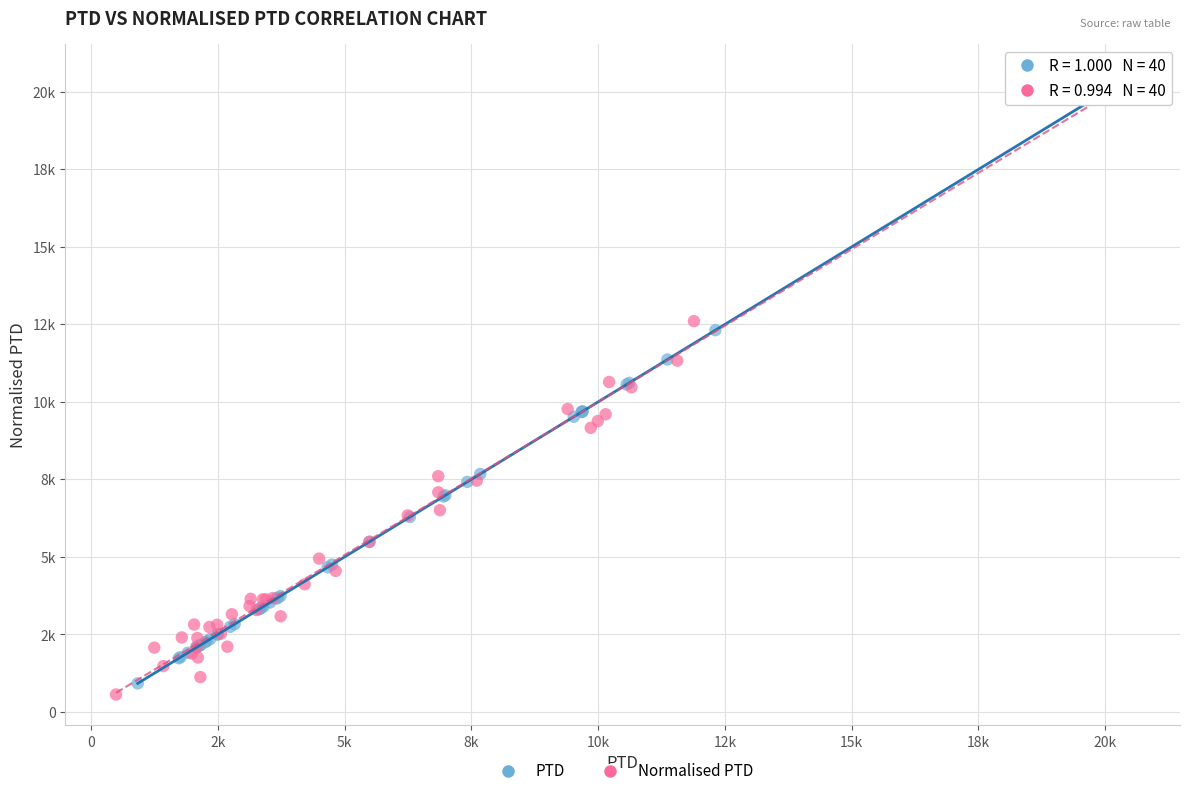

What are all the series names shown in the legend?

PTD, Normalised PTD